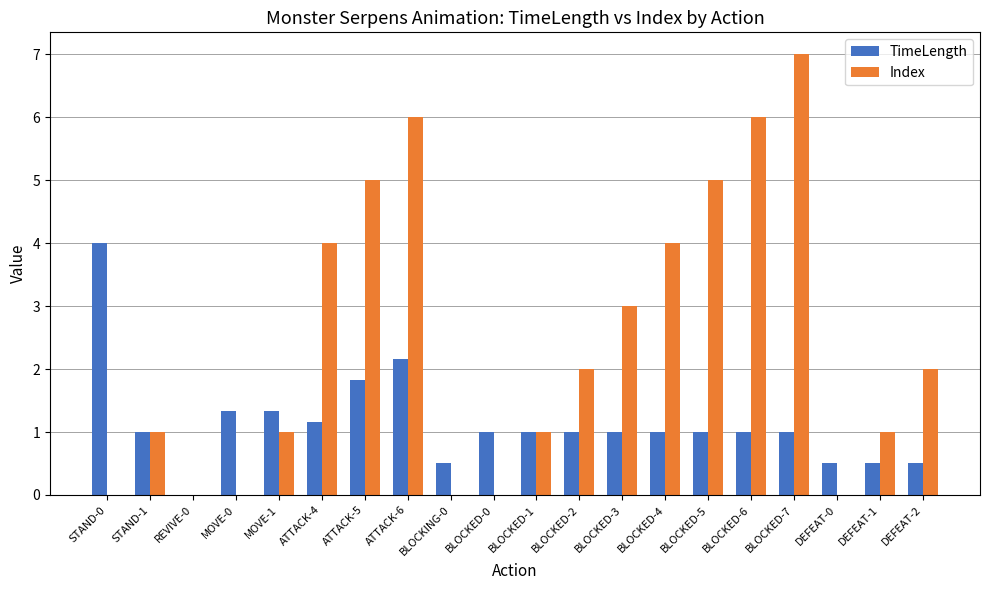

True or false: Index has a value of 2.0 at BLOCKED-2.

True